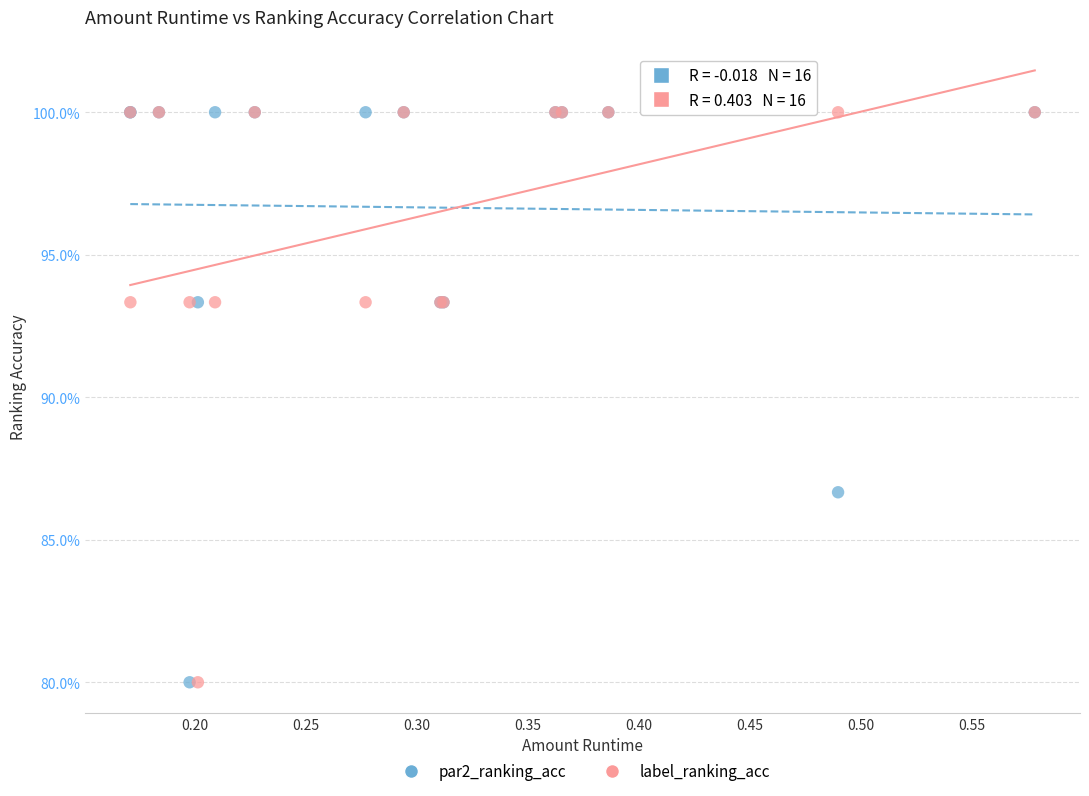

What are all the series names shown in the legend?

par2_ranking_acc, label_ranking_acc